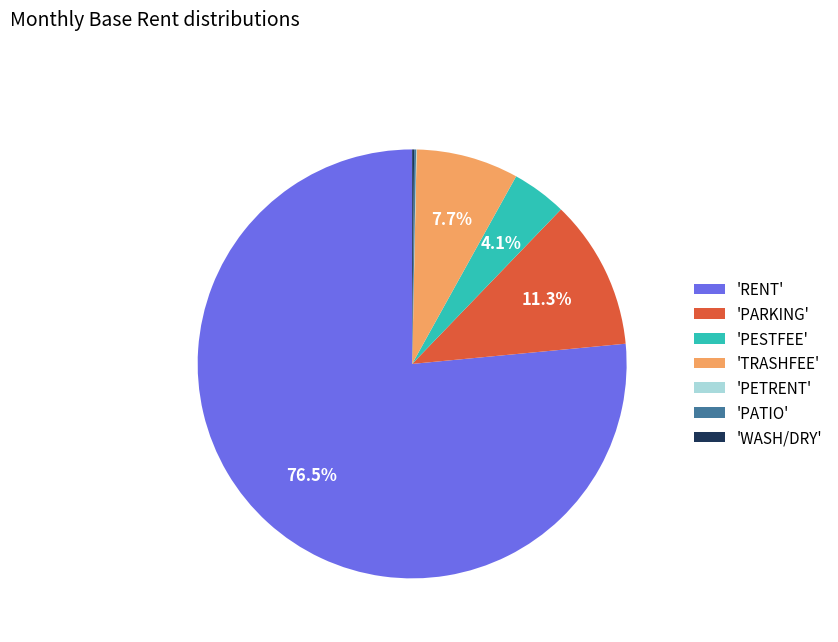

Which slice is the largest?

'RENT'